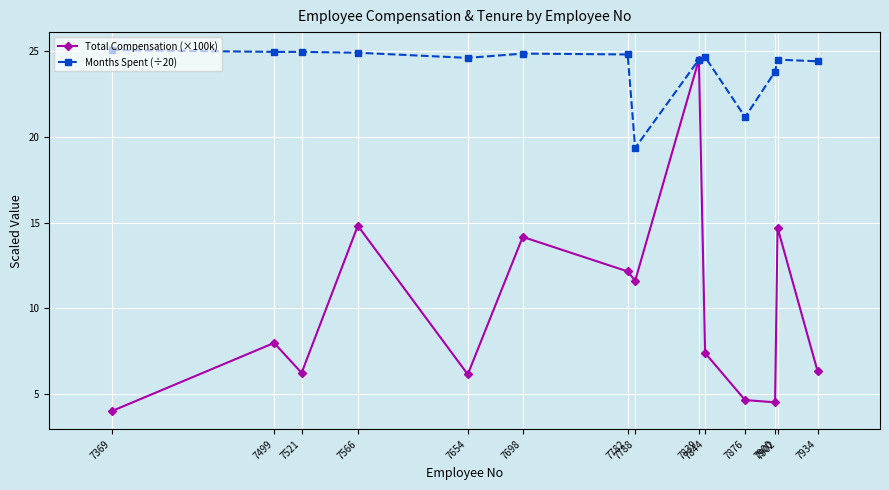

The Total Compensation (×100k) series shows 4.7 at 7876. True or false?

True